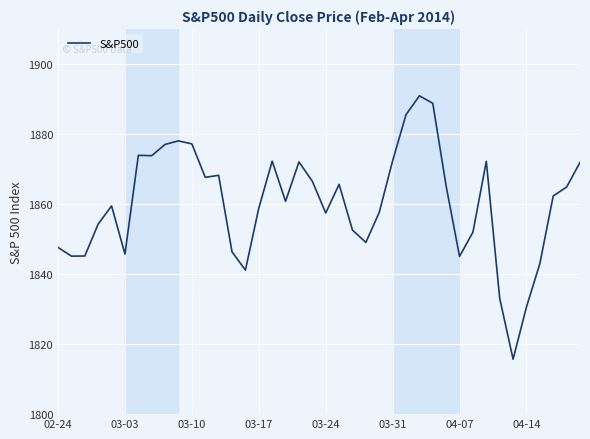

How many lines are shown in the chart?

1